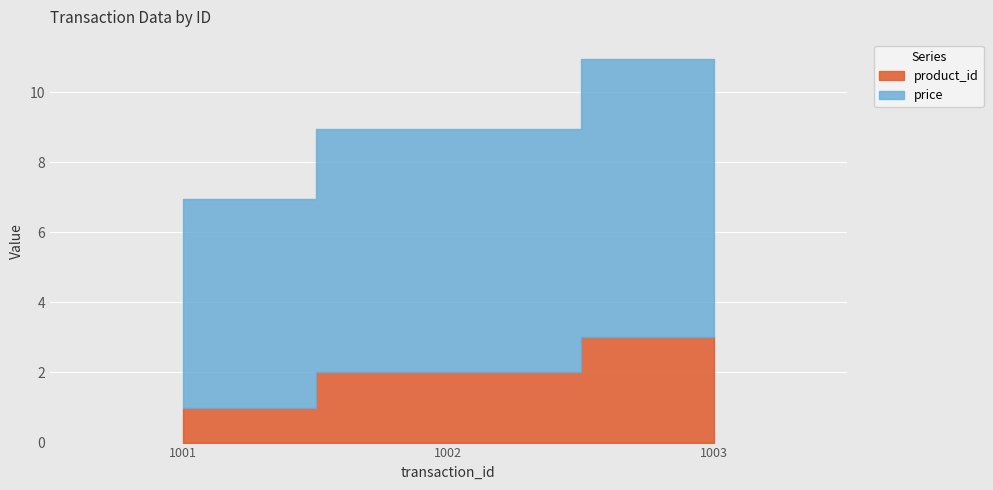

Rank the categories by product_id value from highest to lowest.

1003, 1002, 1001